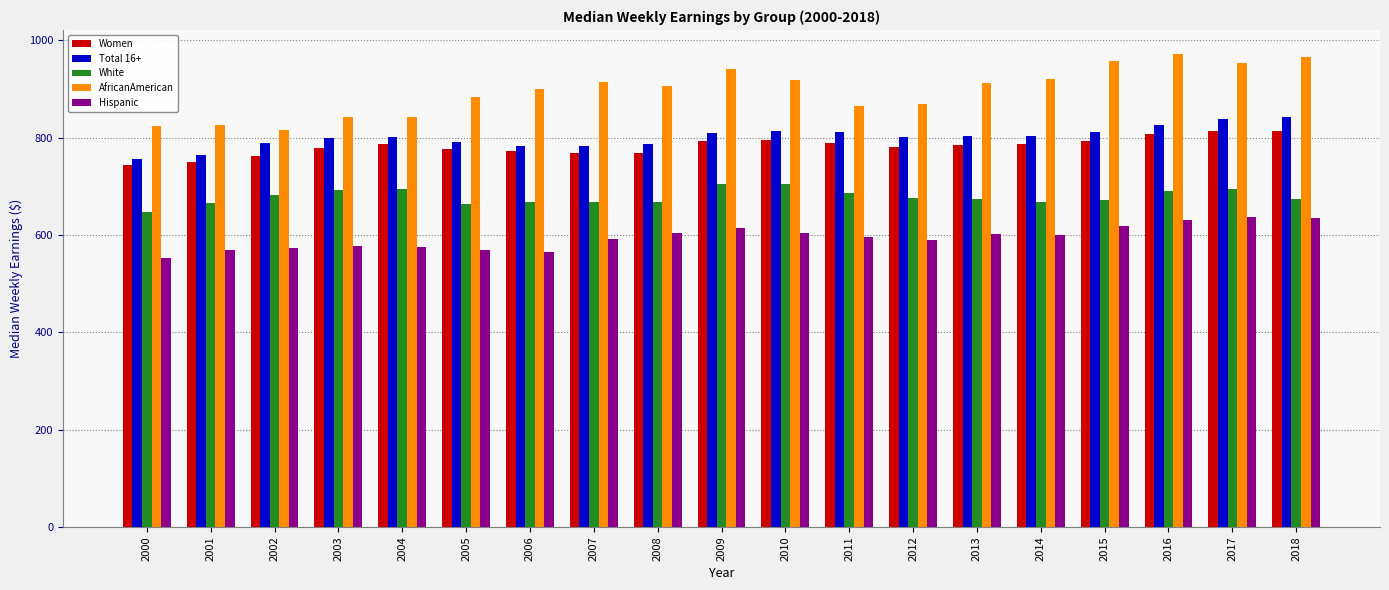

What is the approximate value of AfricanAmerican at 2009?

942